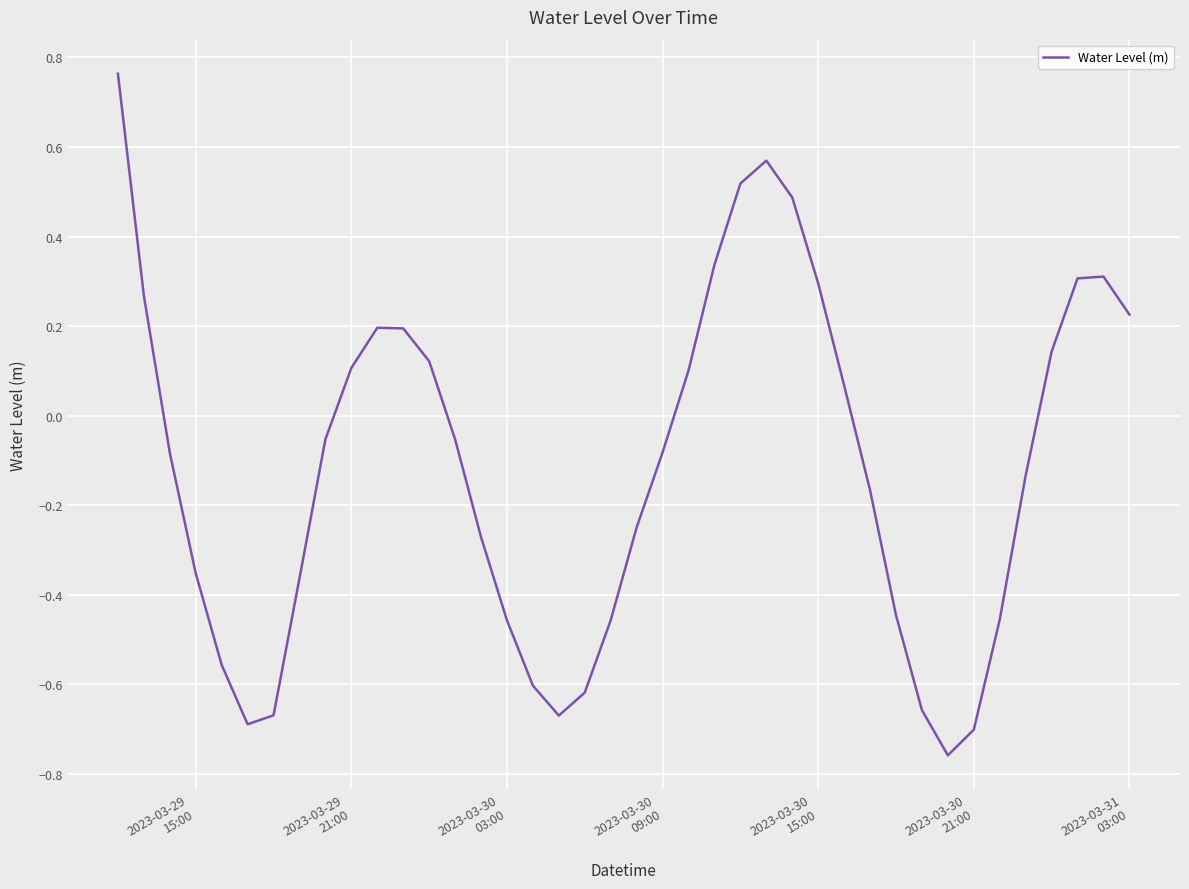

What is the difference between the maximum and minimum values?

1.5